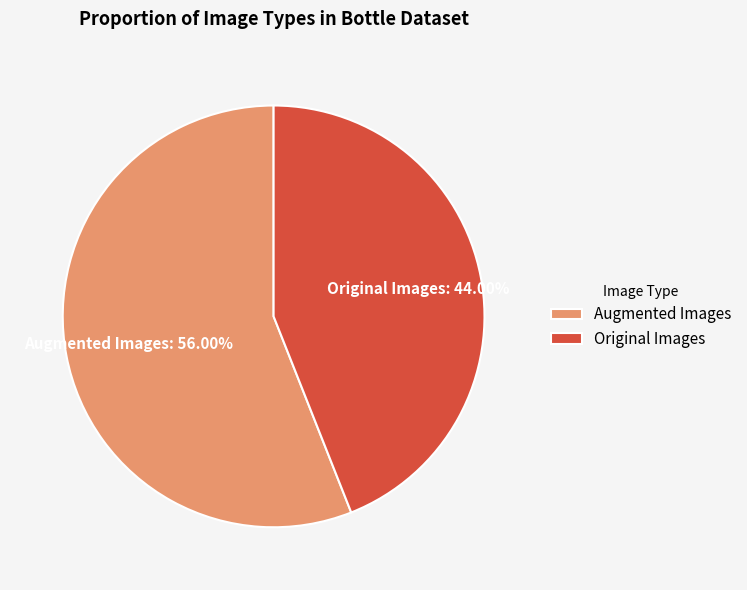

What is the ratio of the value at Original Images to the value at Augmented Images?

0.8